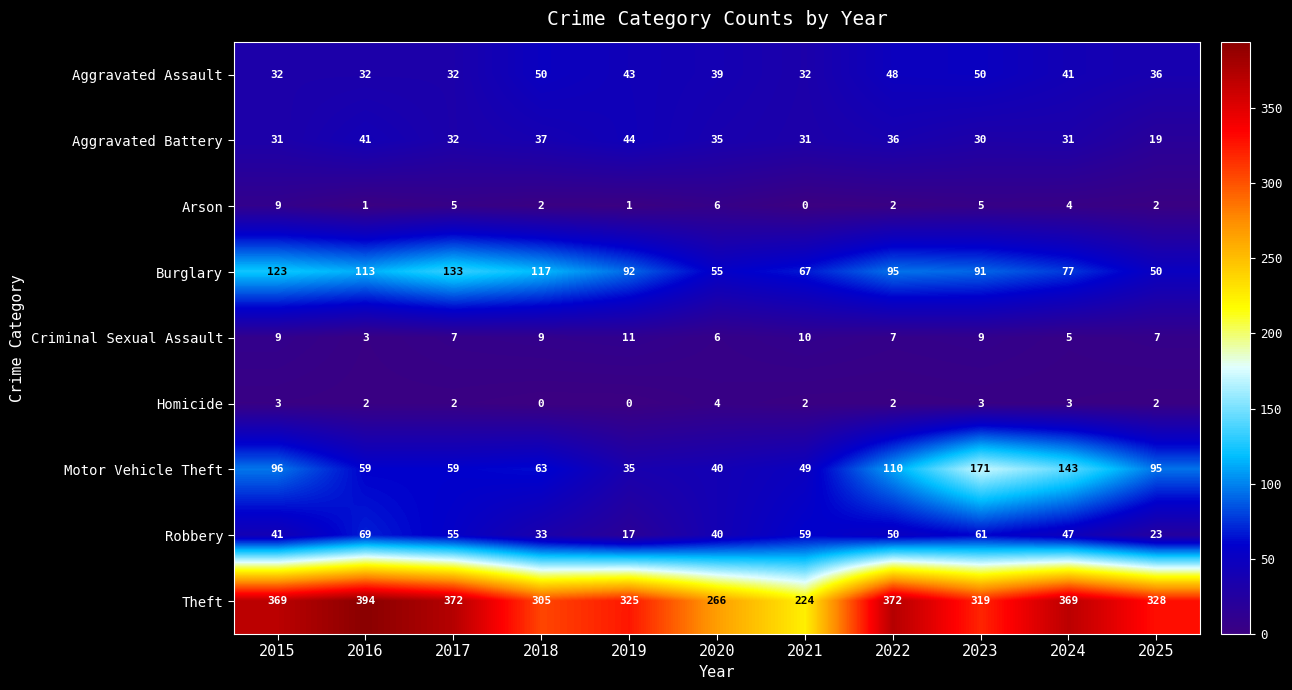

What is the difference between the Theft values at 2022 and 2024?

3